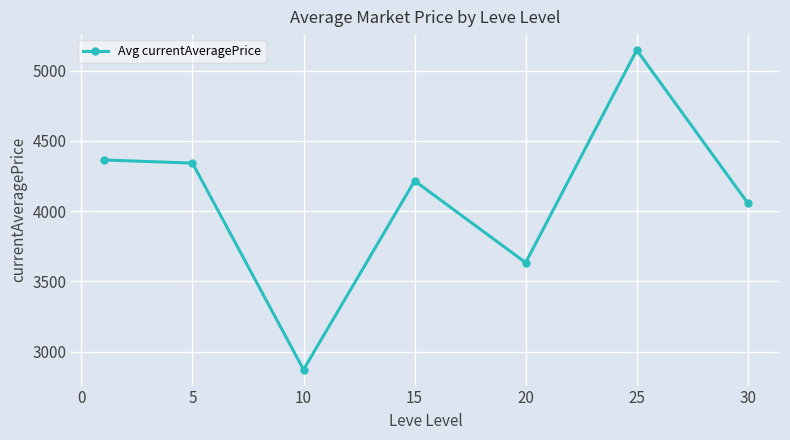

What is the maximum value shown in the chart?

5145.7